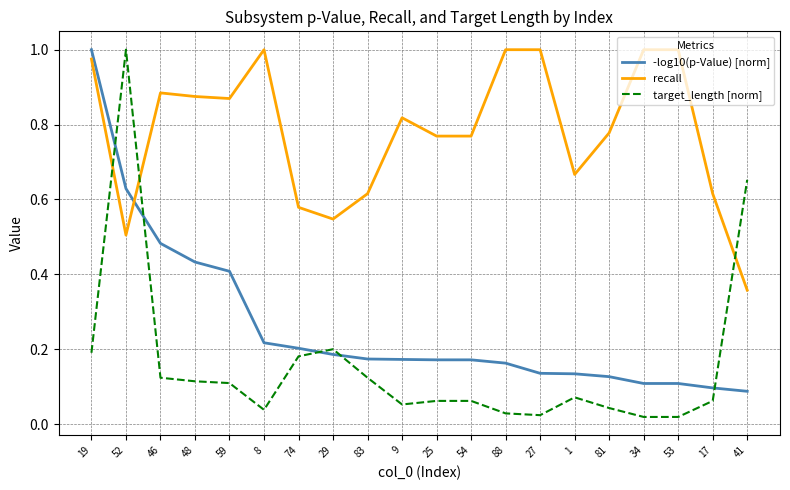

What is the average value of the -log10(p-Value) [norm] series?

0.3